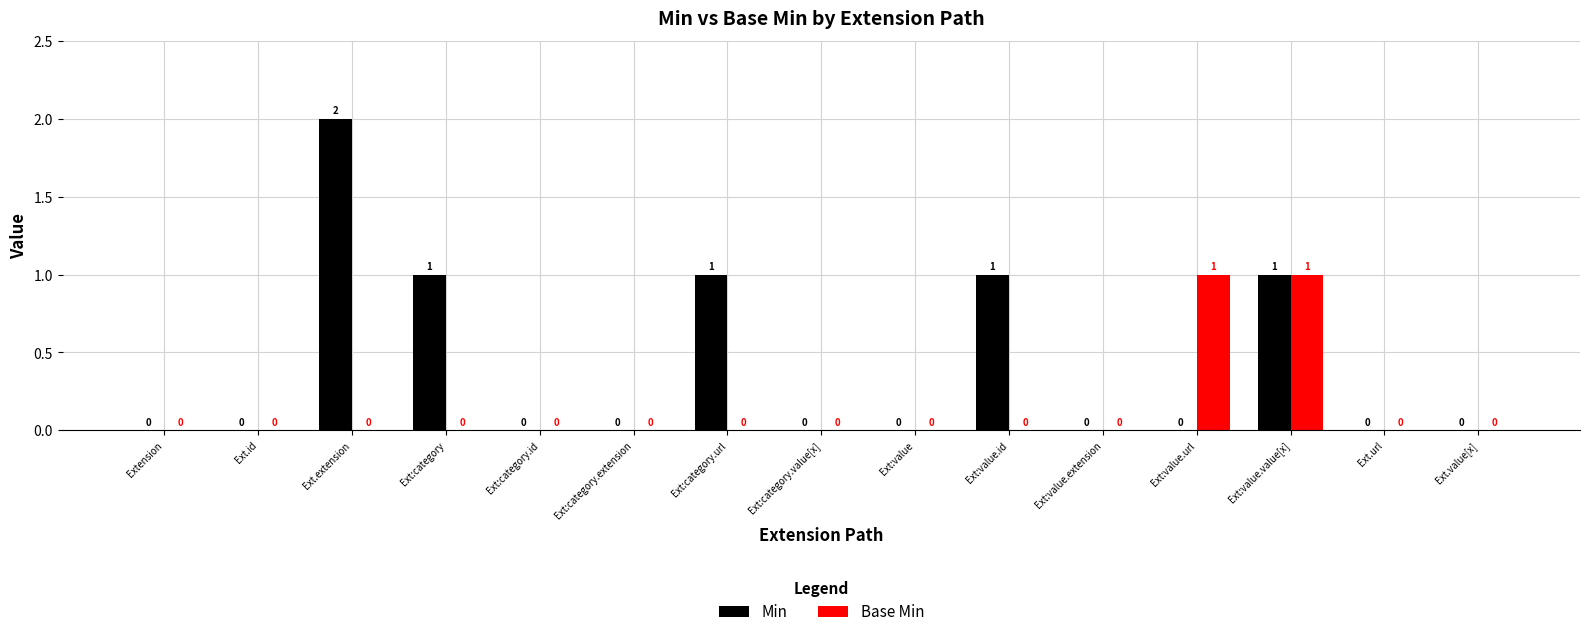

True or false: Base Min has a value of 1 at Ext:value.

False